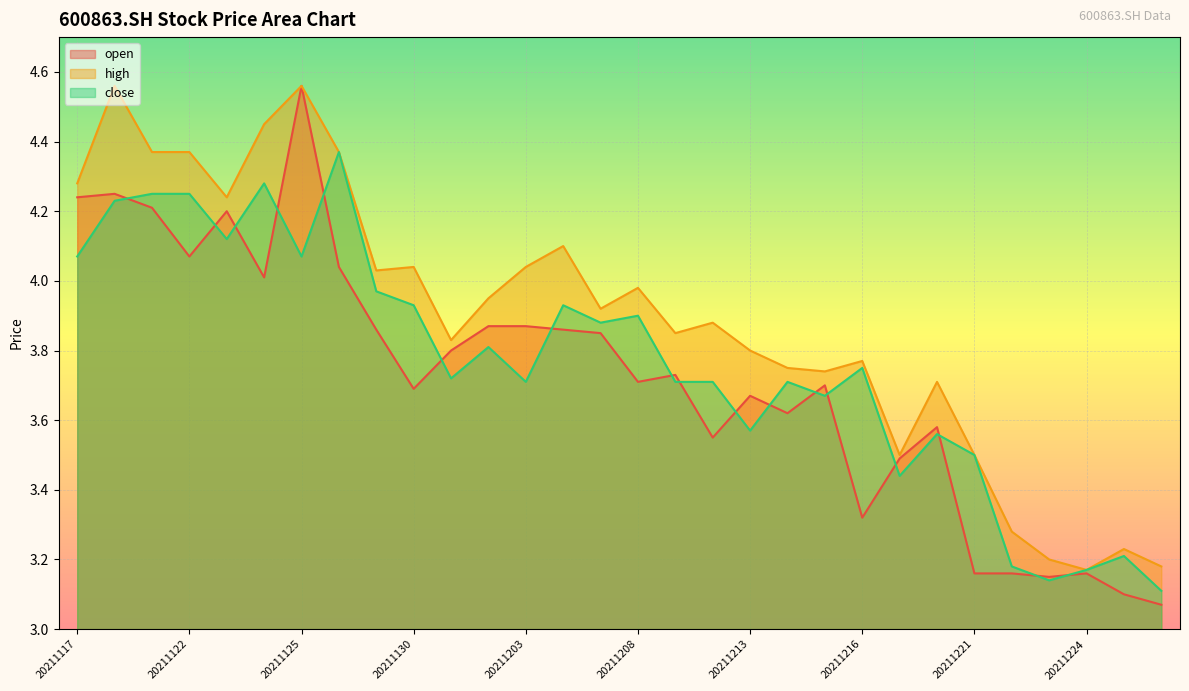

What is the average value of the open series?

3.7